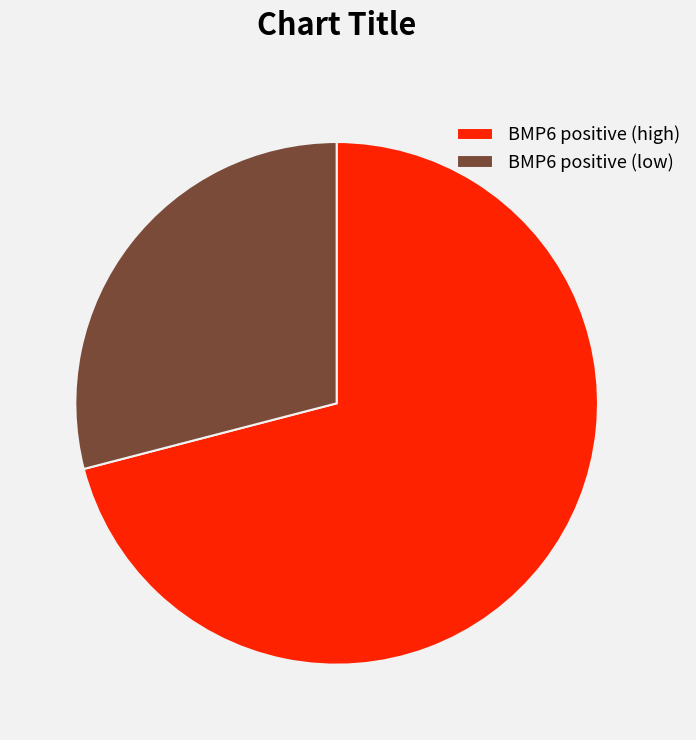

Which slice is the largest?

BMP6 positive (high)